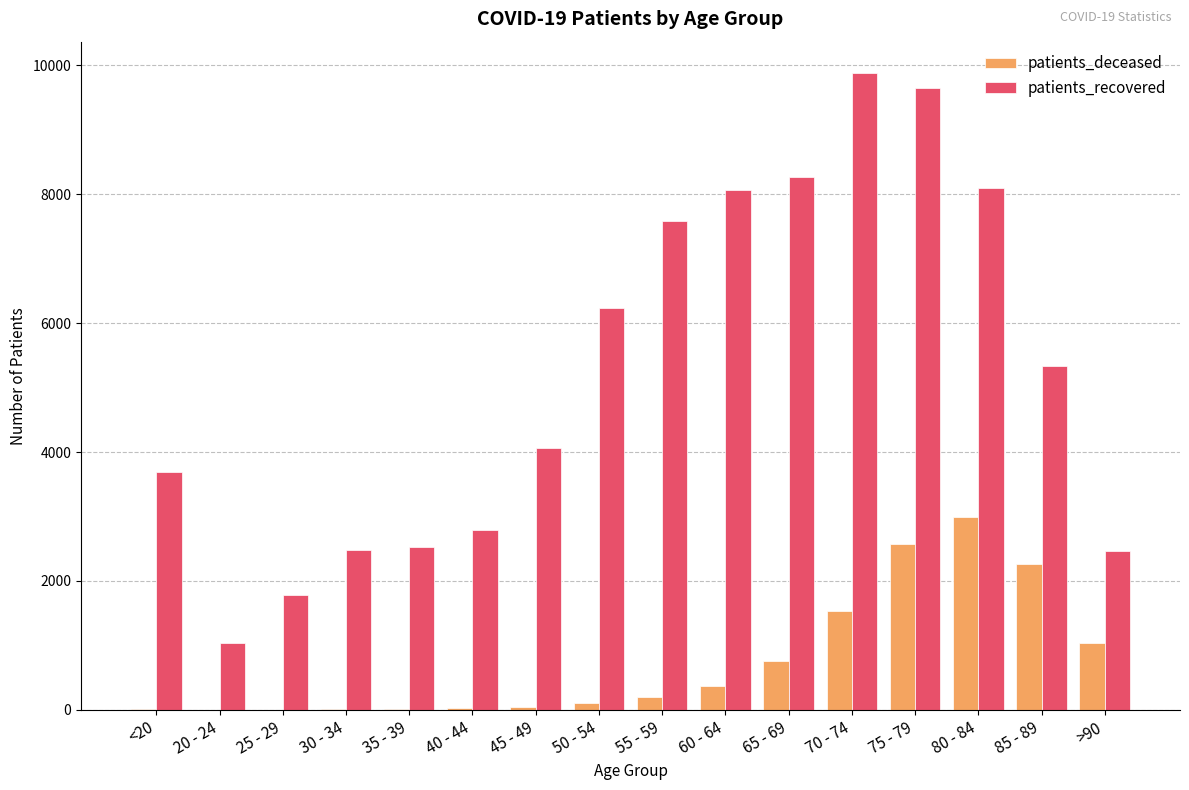

What is the sum of all patients_deceased values?

11960